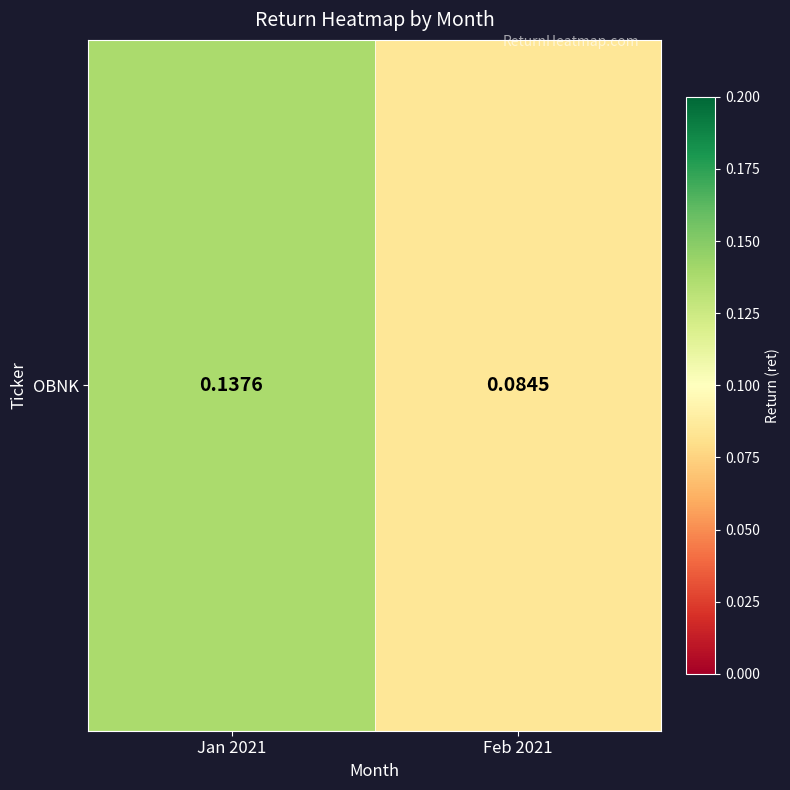

Which category has the lowest value across all series?

Feb 2021